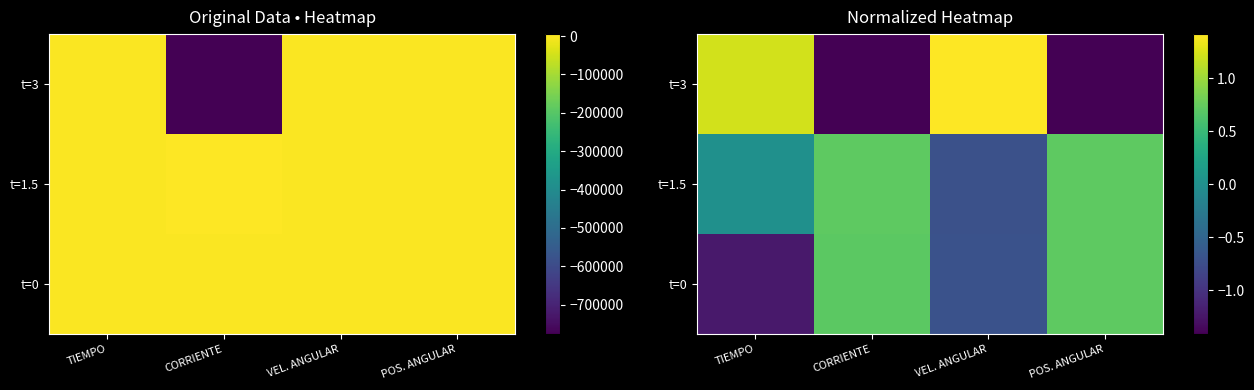

Rank the series at VEL. ANGULAR from highest to lowest value.

t=3, t=0, t=1.5